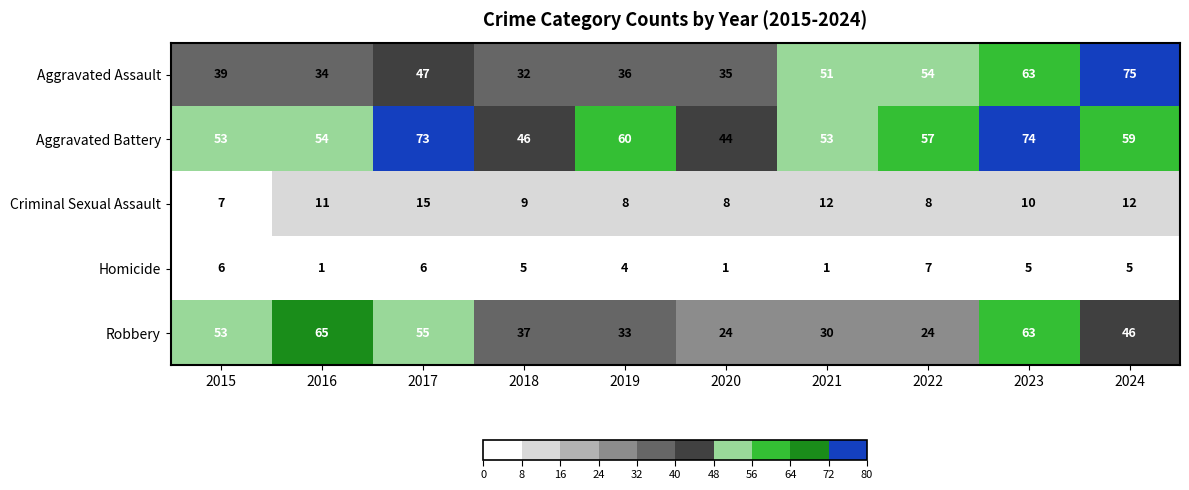

Count the number of data series in this chart.

5